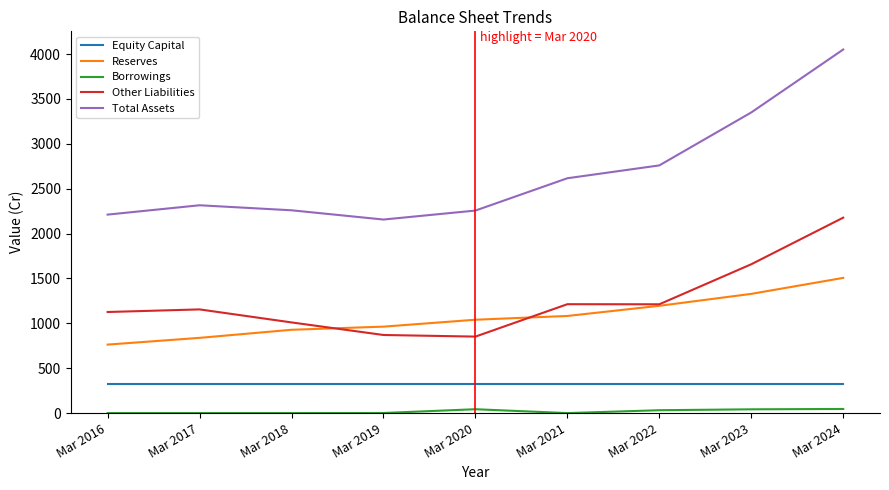

True or false: Borrowings has more than 0 points higher than both neighbors.

True